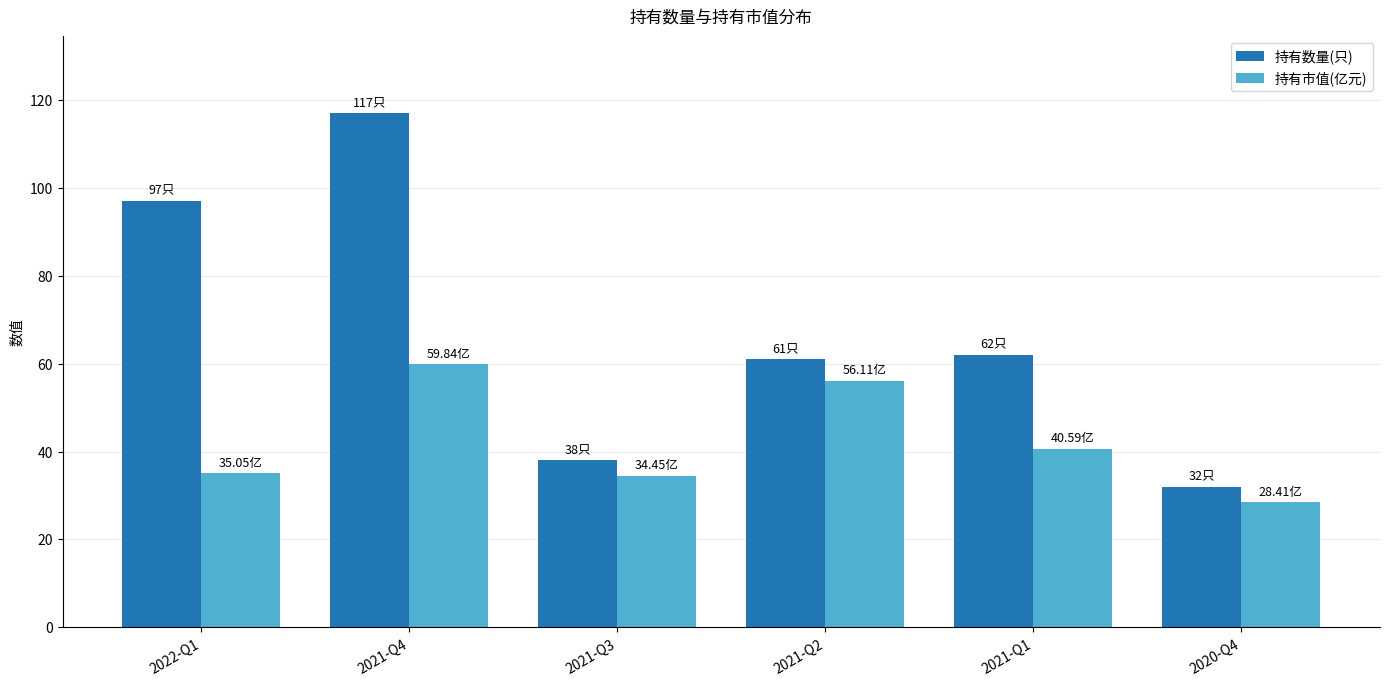

Where does the 持有市值(亿元) series first go above 40?

2021-Q4